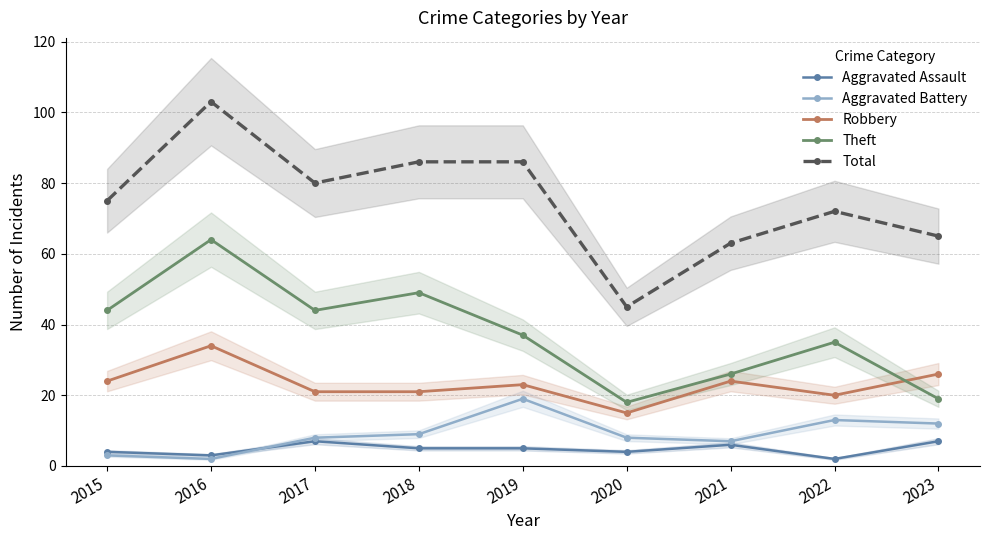

What is the highest value of the Robbery series?

34